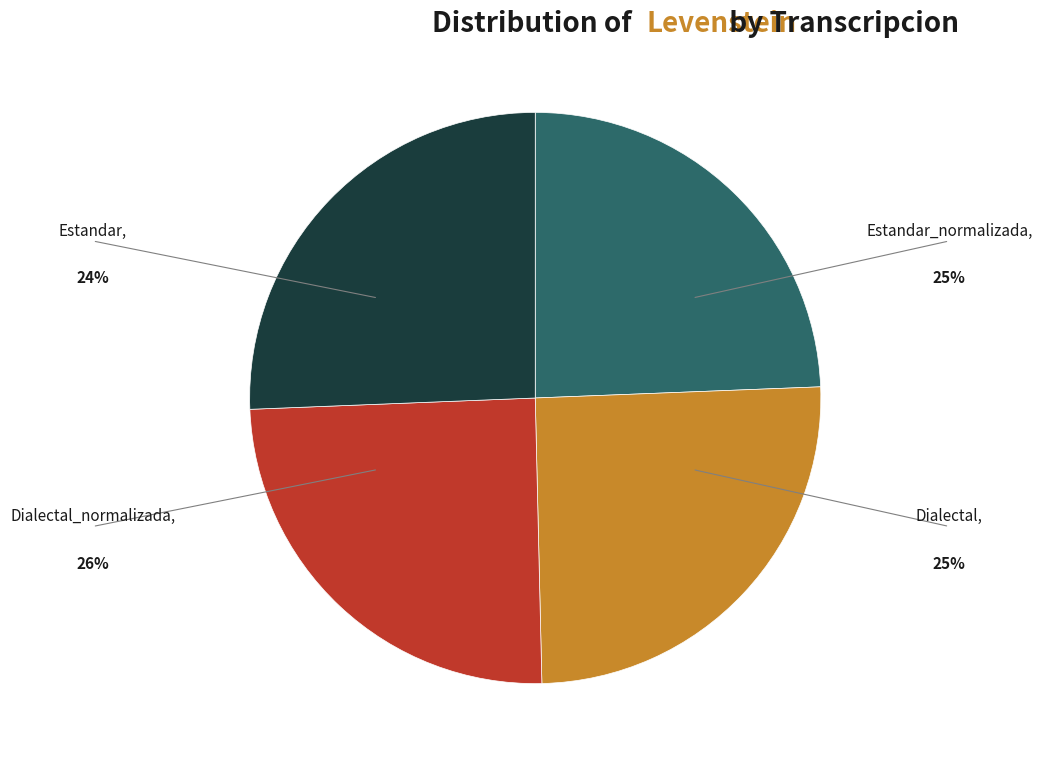

The Estandar_normalizada slice represents 18% of the pie. True or false?

False